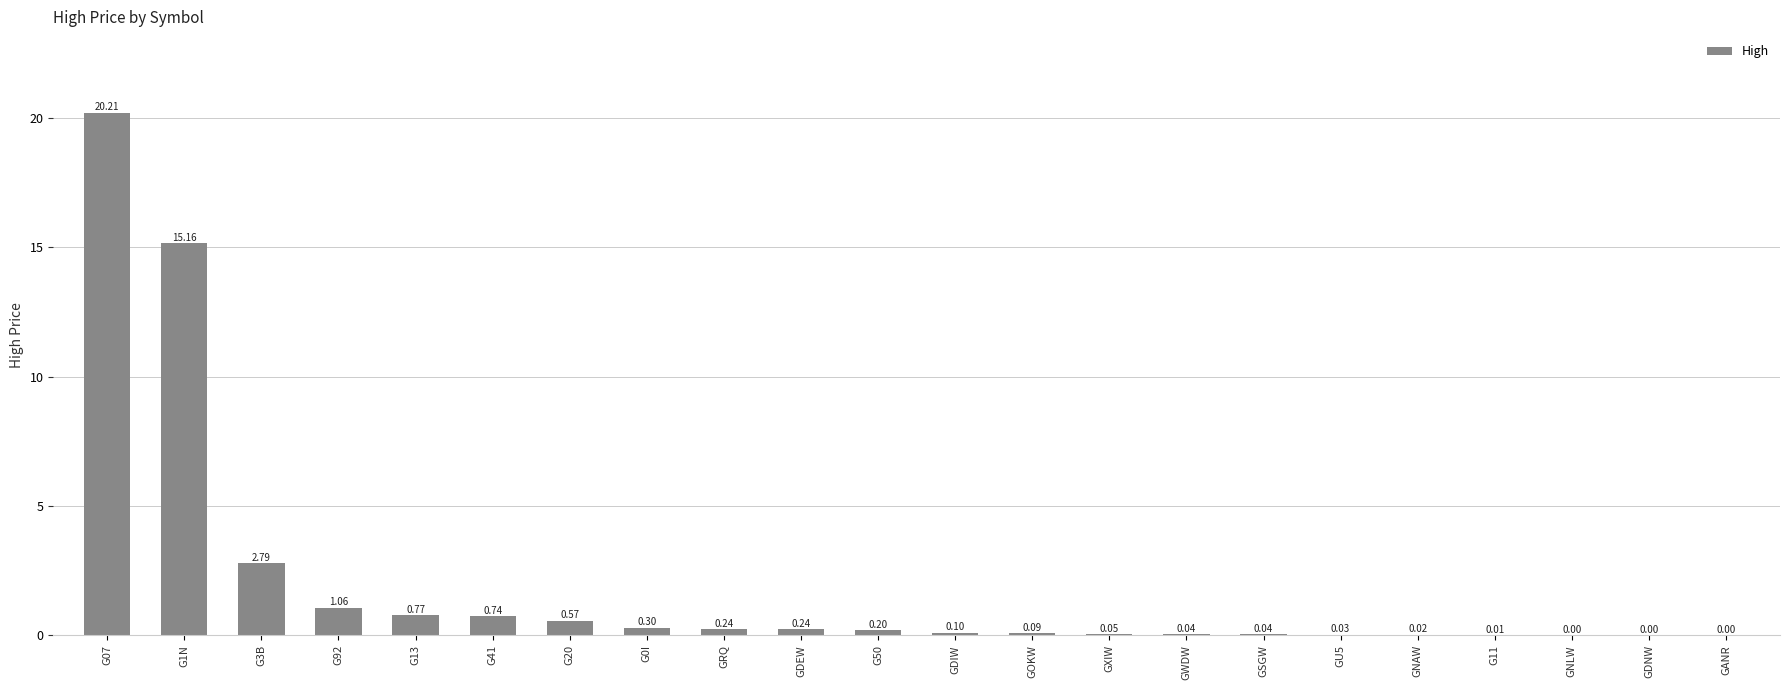

What is the sum of all values?

42.7